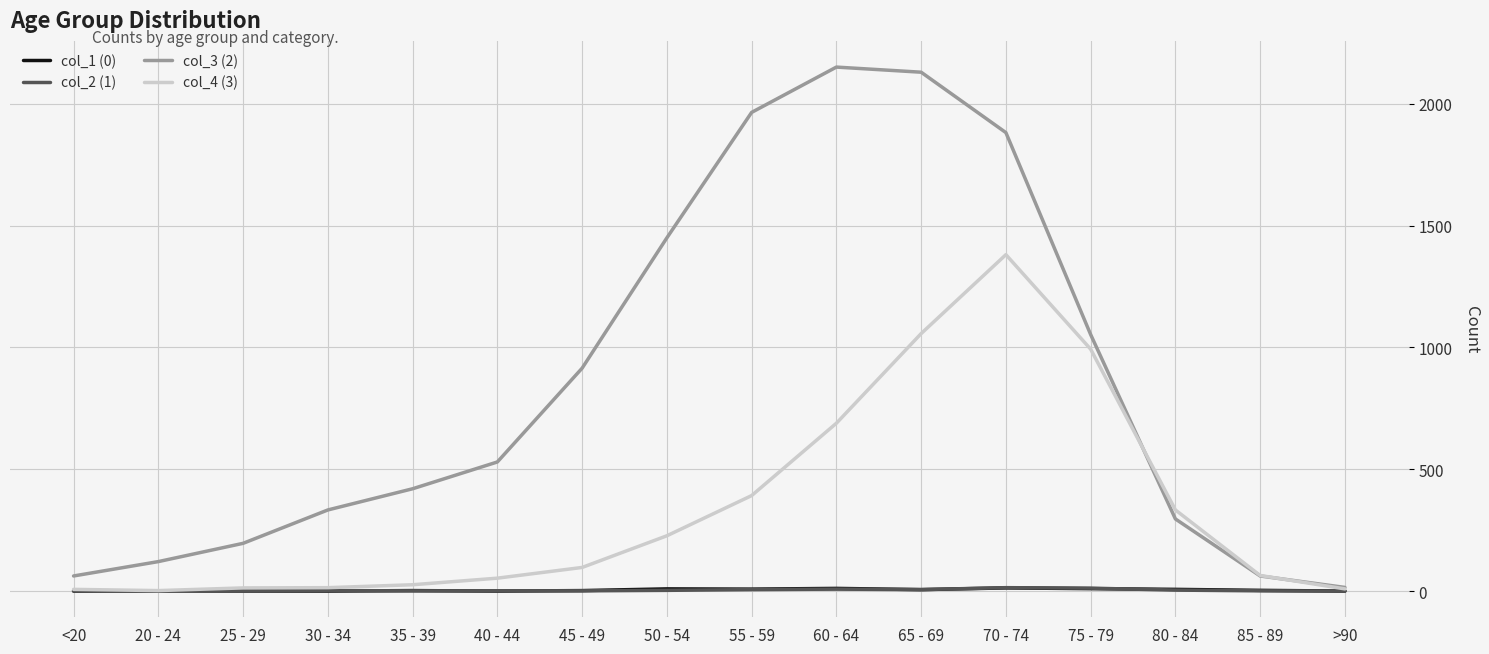

What is the difference between the second highest and second lowest values in the col_1 (0) series?

11